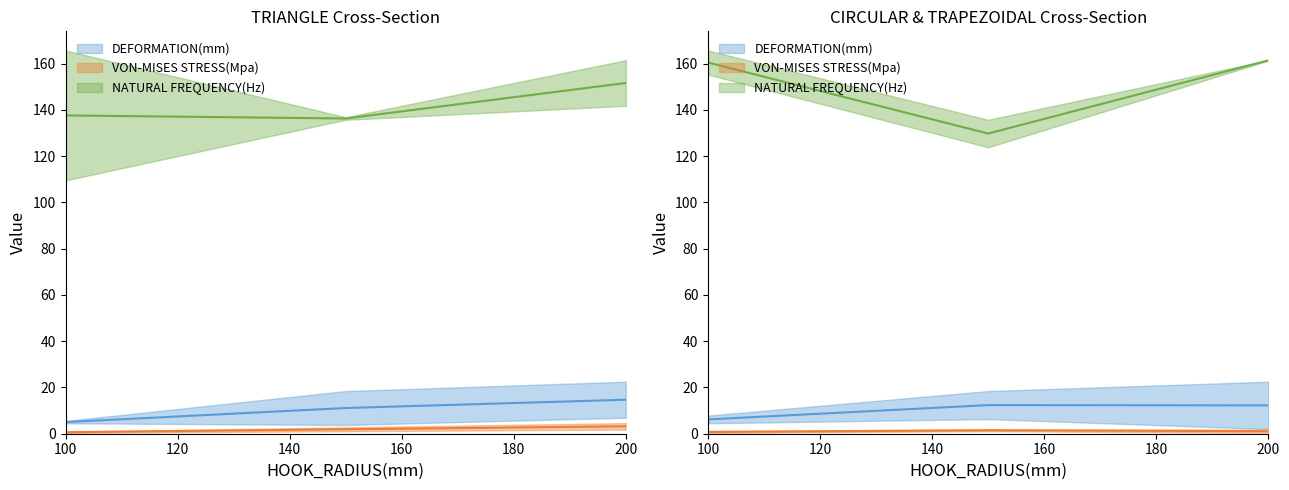

How many values in the VON-MISES STRESS(Mpa) series are below 1?

1